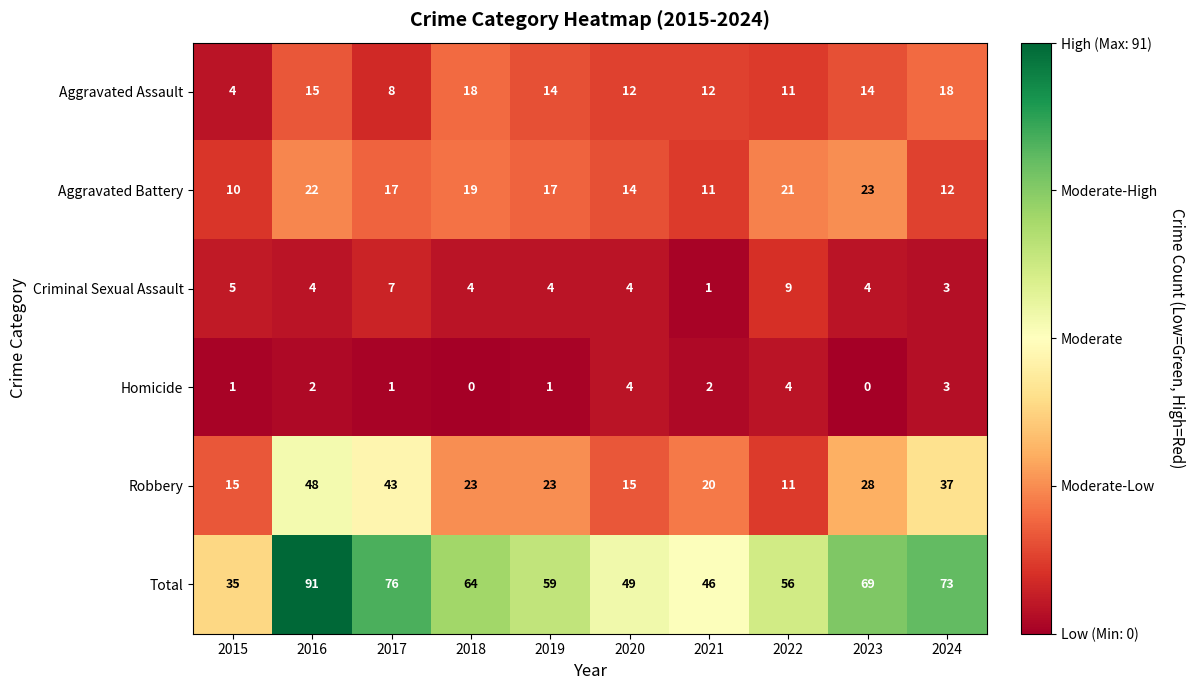

What is the greatest value displayed?

91